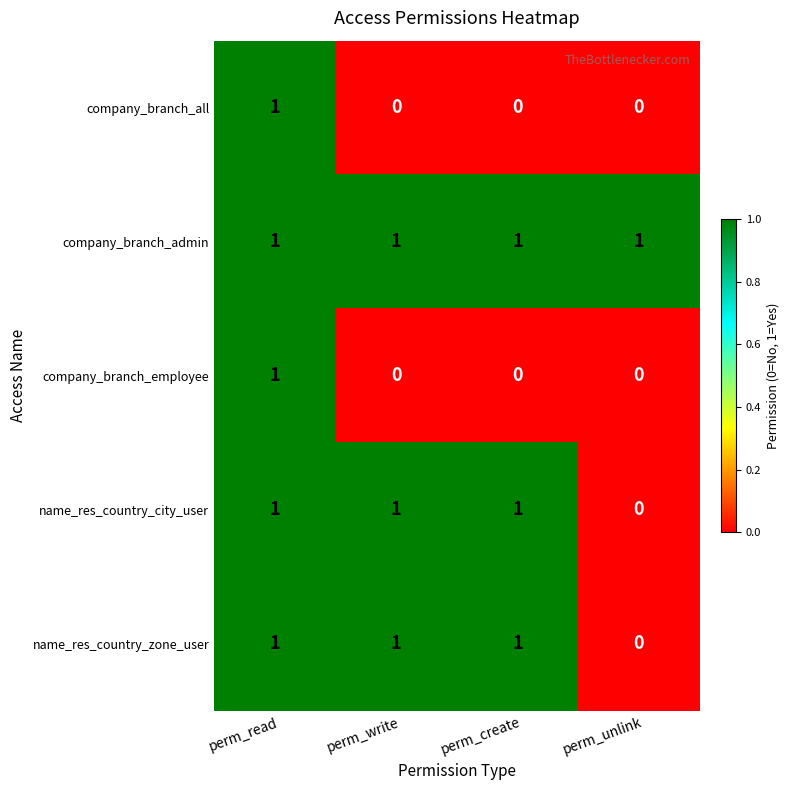

Reading left to right, extract all data points from this chart.

company_branch_all: 1	0	0	0
company_branch_admin: 1	1	1	1
company_branch_employee: 1	0	0	0
name_res_country_city_user: 1	1	1	0
name_res_country_zone_user: 1	1	1	0